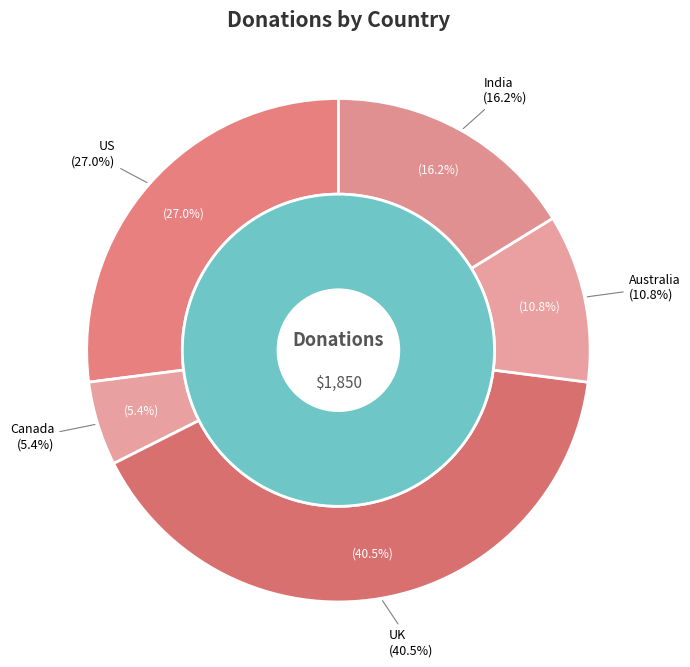

What percentage is the Canada slice, to the nearest percent?

5%